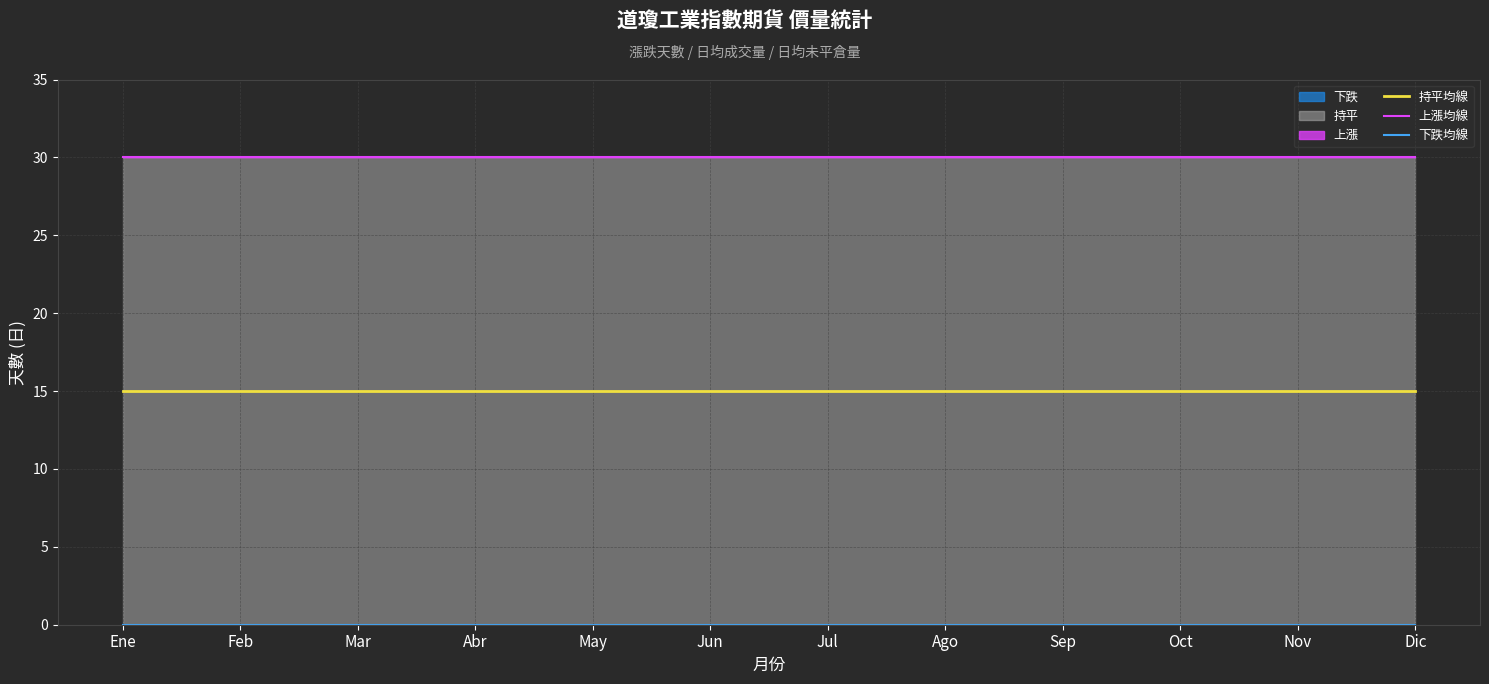

List the series in order of their peak value, lowest first.

下跌均線, 持平均線, 上漲均線